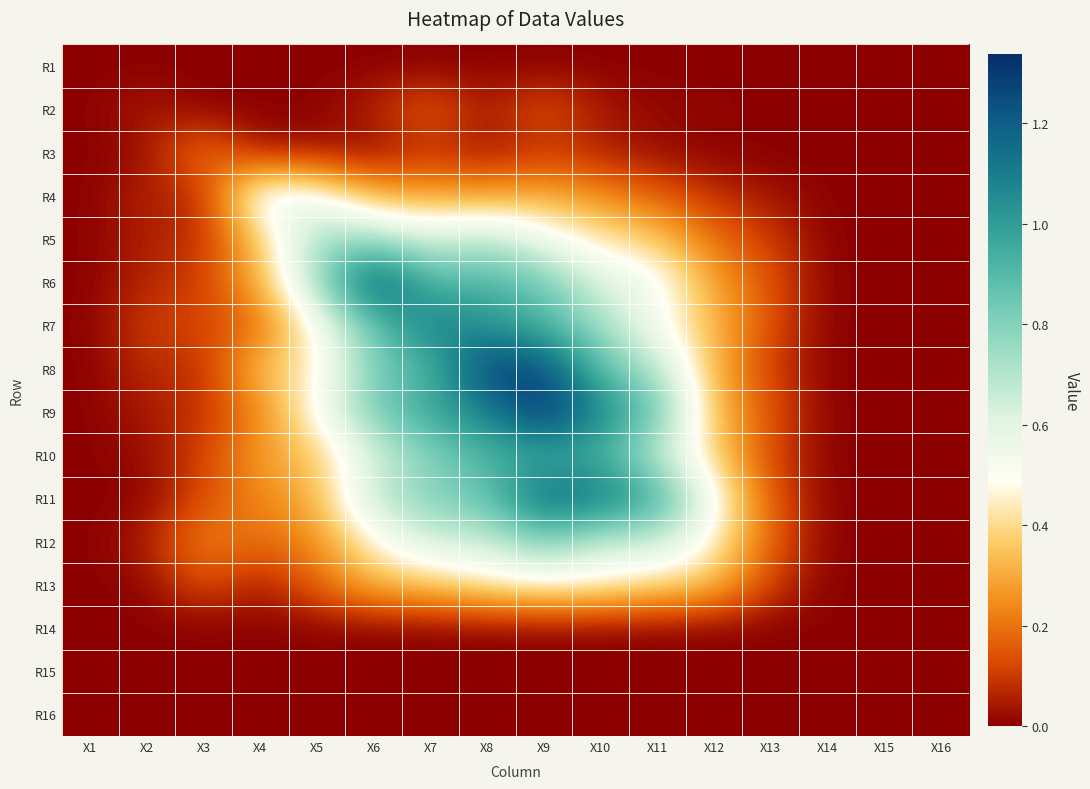

Reading left to right, list all the values displayed in this chart.

R1: X1=0.0	X2=0.0	X3=0.0	X4=0.0	X5=0.0	X6=0.0	X7=0.0	X8=0.0	X9=0.0	X10=0.0	X11=0.0	X12=0.0	X13=0.0	X14=0.0	X15=0.0	X16=0.0
R2: X1=0.0	X2=0.1	X3=0.0	X4=0.0	X5=0.0	X6=0.1	X7=0.2	X8=0.0	X9=0.2	X10=0.0	X11=0.0	X12=0.0	X13=0.0	X14=0.0	X15=0.0	X16=0.0
R3: X1=0.0	X2=0.0	X3=0.2	X4=0.0	X5=0.0	X6=0.0	X7=0.1	X8=0.0	X9=0.1	X10=0.1	X11=0.0	X12=0.0	X13=0.0	X14=0.0	X15=0.0	X16=0.0
R4: X1=0.0	X2=0.1	X3=0.1	X4=0.6	X5=0.5	X6=0.3	X7=0.3	X8=0.3	X9=0.3	X10=0.2	X11=0.2	X12=0.1	X13=0.0	X14=0.0	X15=0.0	X16=0.0
R5: X1=0.0	X2=0.1	X3=0.1	X4=0.4	X5=0.8	X6=0.7	X7=0.6	X8=0.7	X9=0.5	X10=0.4	X11=0.4	X12=0.2	X13=0.1	X14=0.0	X15=0.0	X16=0.0
R6: X1=0.0	X2=0.1	X3=0.1	X4=0.3	X5=0.7	X6=1.3	X7=0.9	X8=0.9	X9=0.9	X10=0.6	X11=0.5	X12=0.3	X13=0.1	X14=0.0	X15=0.0	X16=0.0
R7: X1=0.0	X2=0.1	X3=0.1	X4=0.2	X5=0.5	X6=0.9	X7=1.1	X8=1.0	X9=0.9	X10=0.7	X11=0.5	X12=0.3	X13=0.1	X14=0.0	X15=0.0	X16=0.0
R8: X1=0.0	X2=0.1	X3=0.1	X4=0.4	X5=0.4	X6=0.8	X7=0.9	X8=1.3	X9=1.3	X10=0.9	X11=0.7	X12=0.3	X13=0.1	X14=0.0	X15=0.0	X16=0.0
R9: X1=0.0	X2=0.0	X3=0.1	X4=0.2	X5=0.5	X6=0.8	X7=1.0	X8=1.1	X9=1.3	X10=1.1	X11=0.9	X12=0.3	X13=0.1	X14=0.0	X15=0.0	X16=0.0
R10: X1=0.0	X2=0.0	X3=0.1	X4=0.3	X5=0.4	X6=0.6	X7=0.8	X8=0.9	X9=0.9	X10=0.9	X11=0.7	X12=0.4	X13=0.1	X14=0.0	X15=0.0	X16=0.0
R11: X1=0.0	X2=0.0	X3=0.1	X4=0.2	X5=0.3	X6=0.7	X7=0.8	X8=0.9	X9=1.2	X10=1.1	X11=1.0	X12=0.5	X13=0.2	X14=0.0	X15=0.0	X16=0.0
R12: X1=0.0	X2=0.1	X3=0.2	X4=0.2	X5=0.2	X6=0.5	X7=0.6	X8=0.6	X9=0.8	X10=0.6	X11=0.7	X12=0.5	X13=0.2	X14=0.0	X15=0.0	X16=0.0
R13: X1=0.0	X2=0.0	X3=0.1	X4=0.0	X5=0.2	X6=0.3	X7=0.4	X8=0.4	X9=0.5	X10=0.5	X11=0.4	X12=0.3	X13=0.1	X14=0.0	X15=0.0	X16=0.0
R14: X1=0.0	X2=0.0	X3=0.0	X4=0.0	X5=0.0	X6=0.0	X7=0.0	X8=0.0	X9=0.0	X10=0.0	X11=0.0	X12=0.0	X13=0.0	X14=0.0	X15=0.0	X16=0.0
R15: X1=0.0	X2=0.0	X3=0.0	X4=0.0	X5=0.0	X6=0.0	X7=0.0	X8=0.0	X9=0.0	X10=0.0	X11=0.0	X12=0.0	X13=0.0	X14=0.0	X15=0.0	X16=0.0
R16: X1=0.0	X2=0.0	X3=0.0	X4=0.0	X5=0.0	X6=0.0	X7=0.0	X8=0.0	X9=0.0	X10=0.0	X11=0.0	X12=0.0	X13=0.0	X14=0.0	X15=0.0	X16=0.0